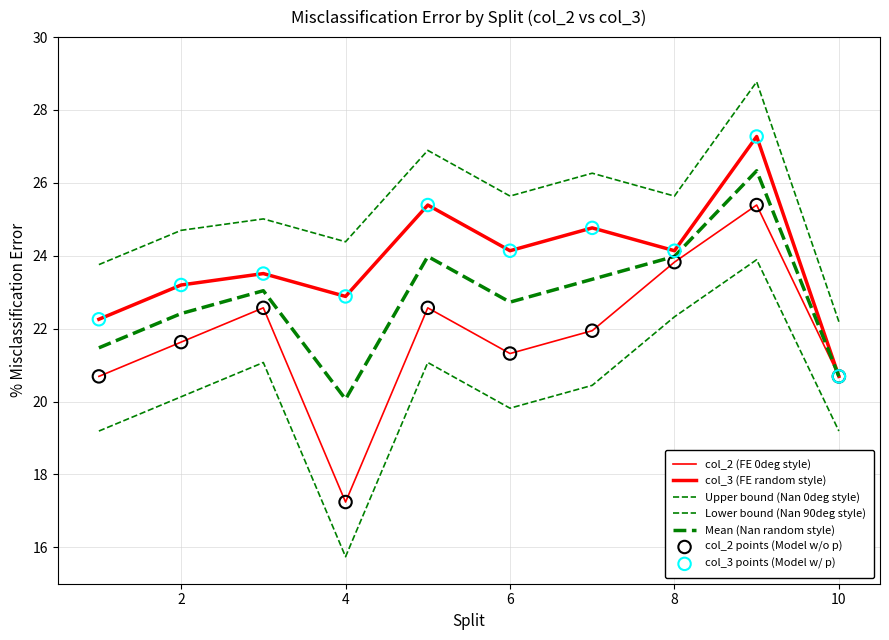

How many lines are shown in the chart?

5